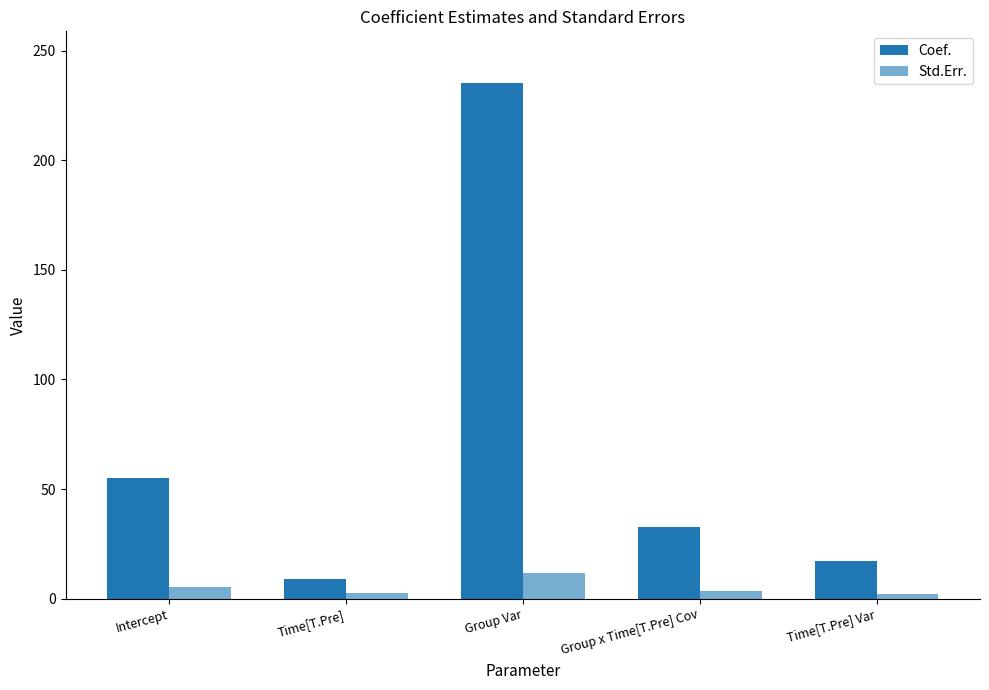

How many series are shown in this chart?

2